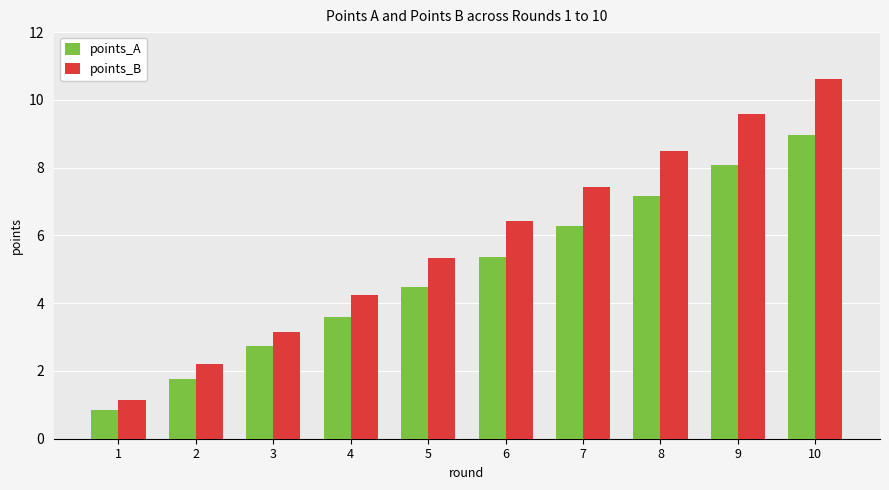

What are all the series names shown in the legend?

points_A, points_B